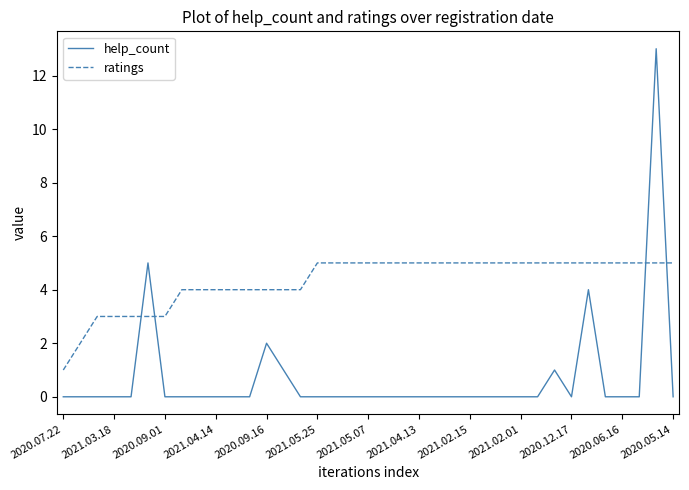

Which series has the largest total across all categories?

ratings